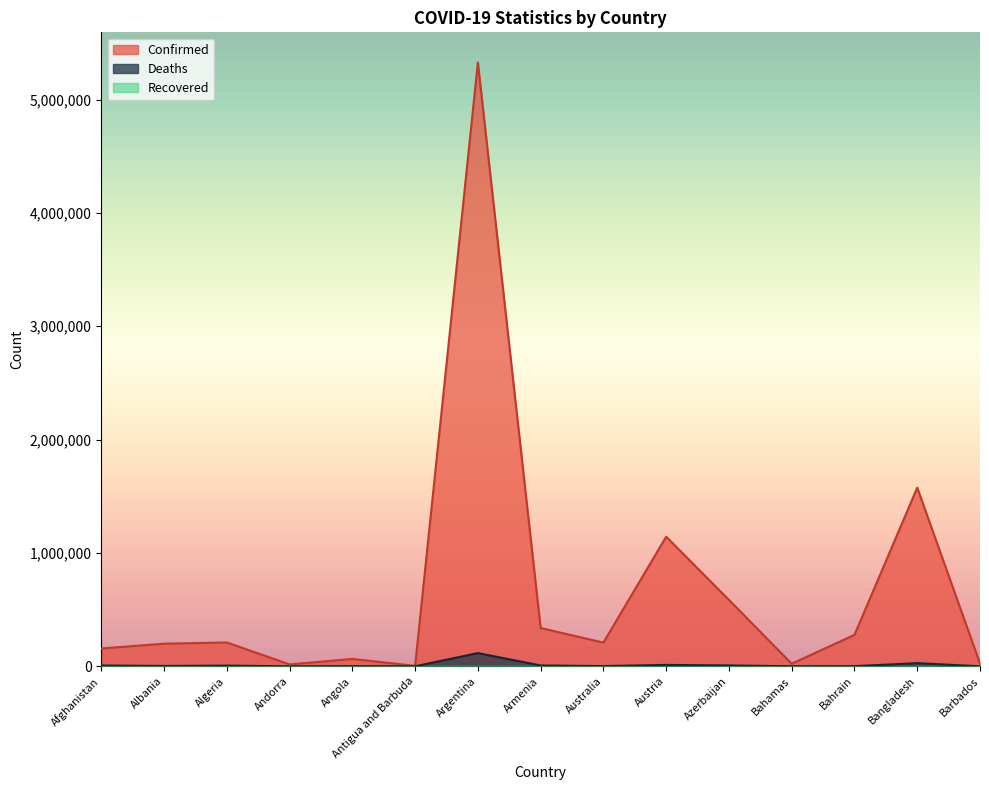

Does the chart have visible grid lines?

No